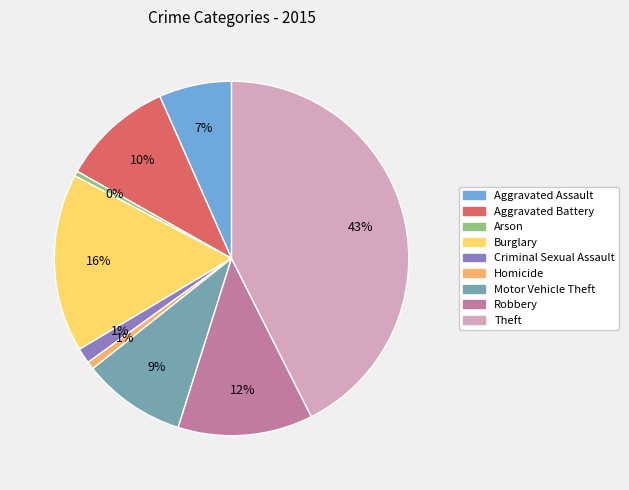

Which category has the biggest portion of the pie?

Theft